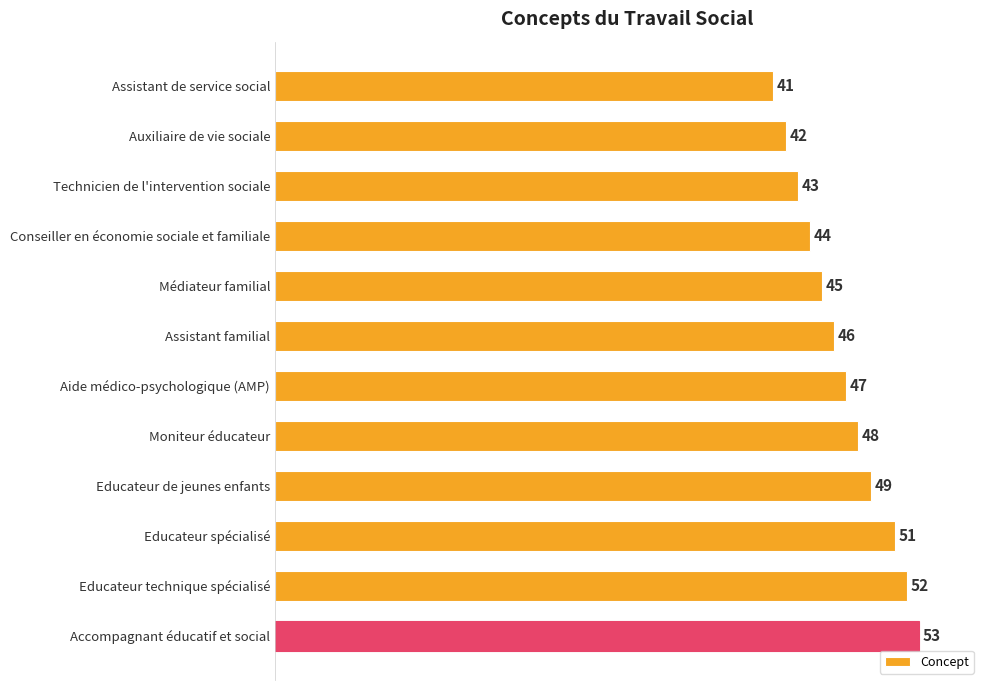

How many values are below 47?

6